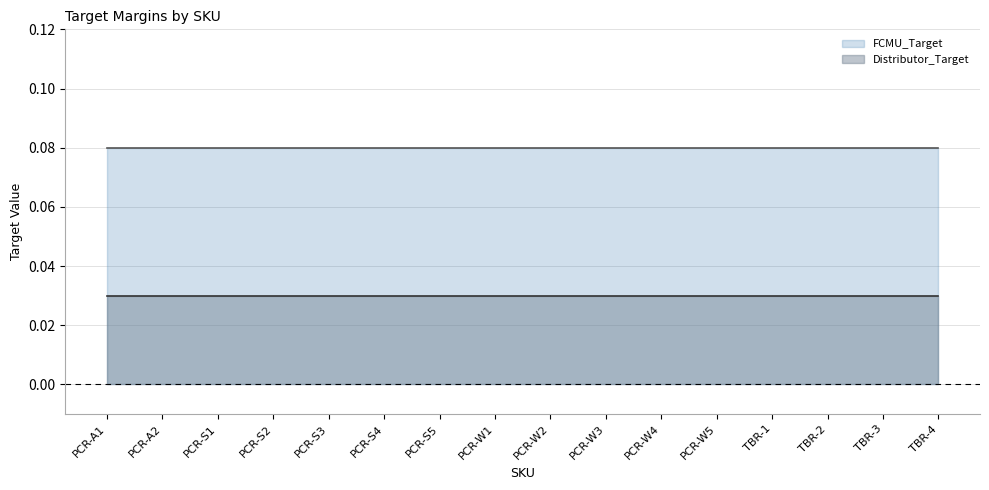

At which category is the sum across all series the highest?

PCR-A1